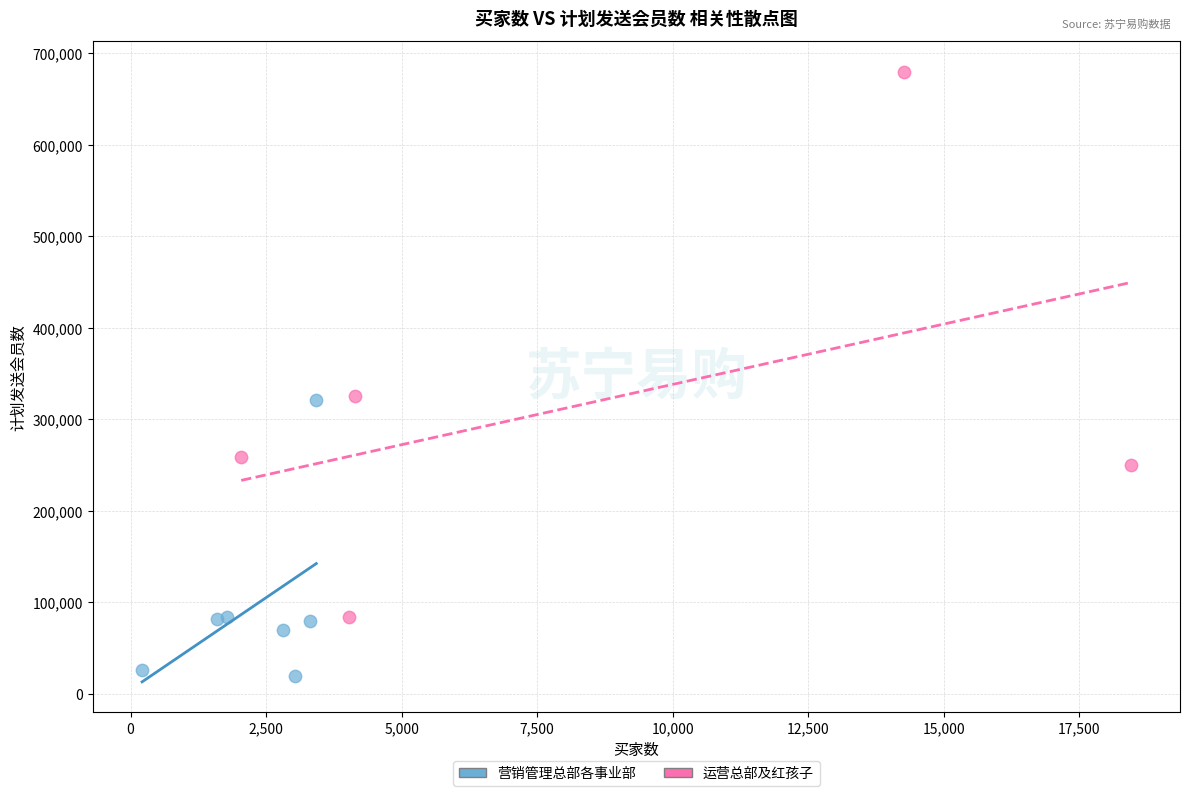

Which series has the largest Y range (max minus min)?

运营总部及红孩子